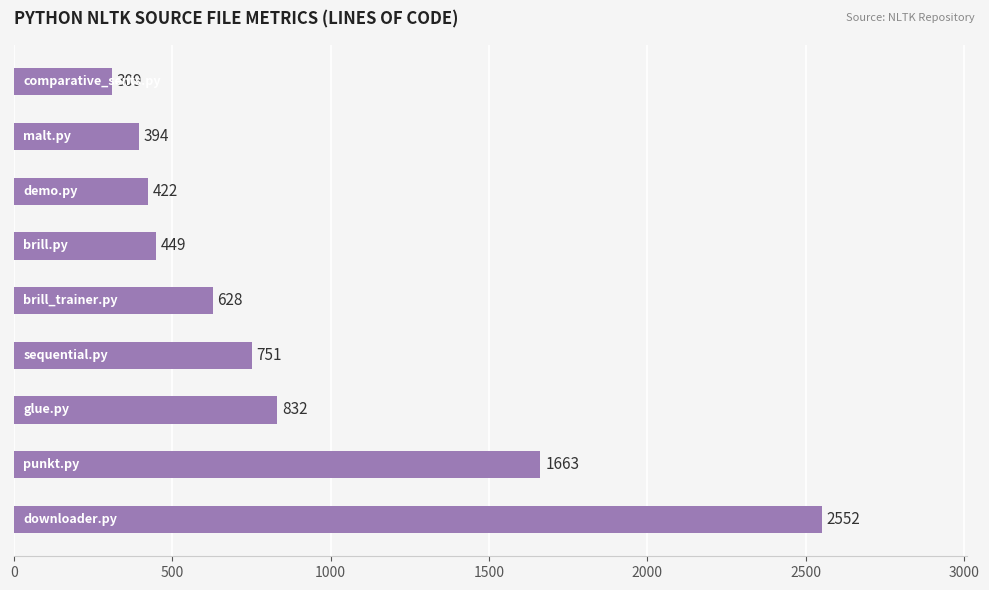

How many values are below 628?

4